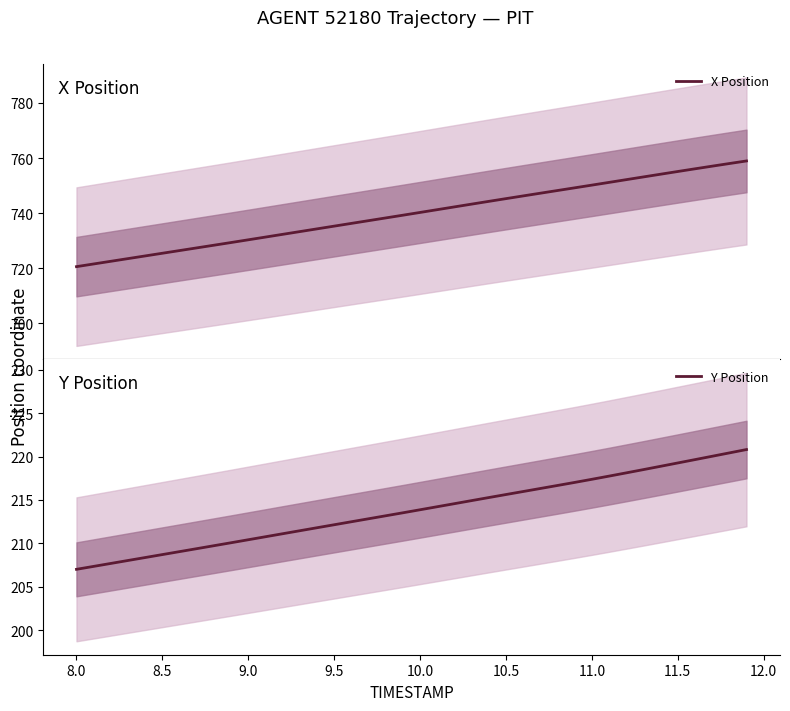

Rank the series by their maximum value, from lowest to highest.

Y Position, X Position